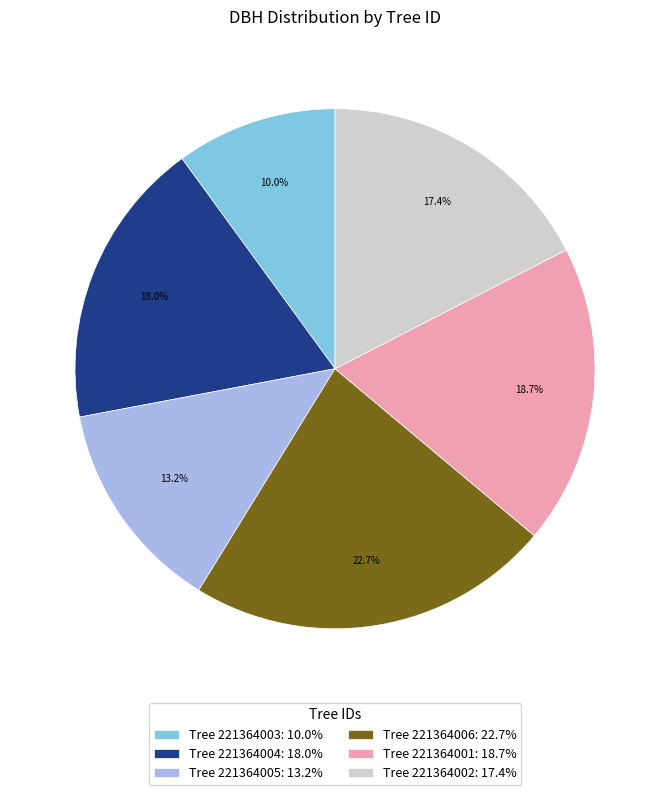

How much of the chart is everything except Tree 221364003: 10.0%?

90.0%